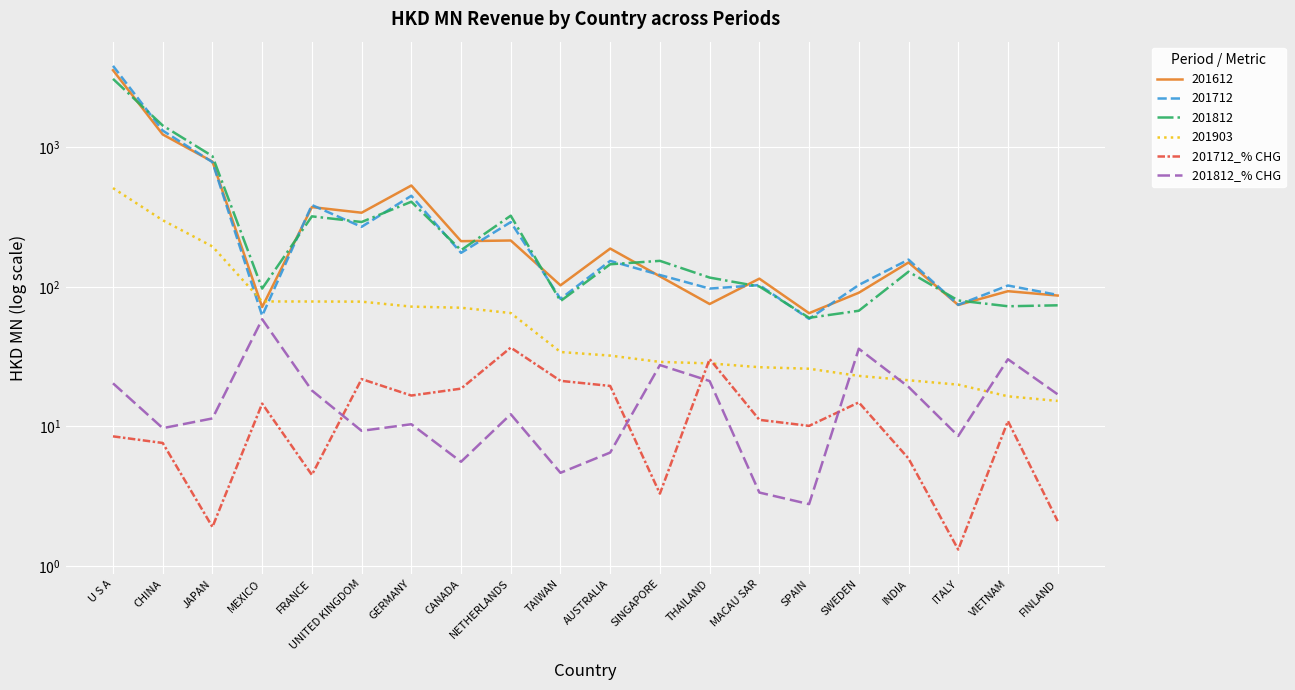

Which series has the largest range (max minus min)?

201812_% CHG